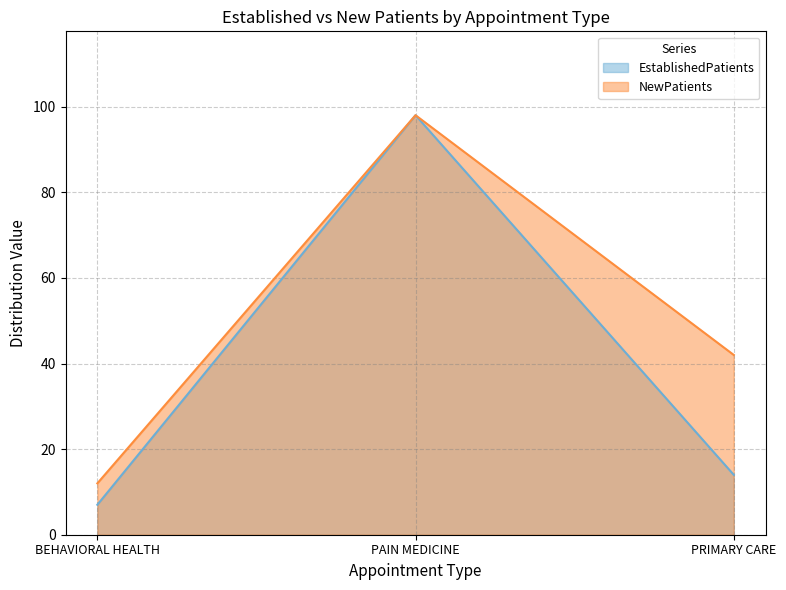

How many series are shown in this chart?

2